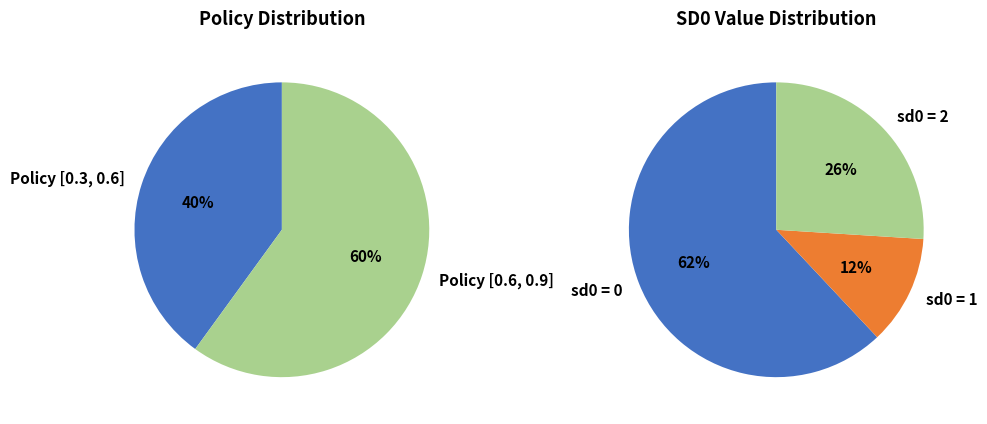

What percentage do Policy [0.3, 0.6] and Policy [0.6, 0.9] together represent?

100.0%